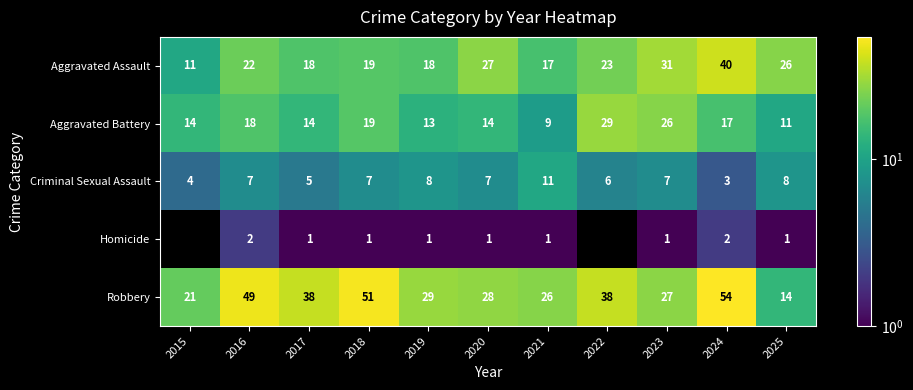

Is the value of Homicide at 2020 greater than the value of Aggravated Battery at 2017?

No